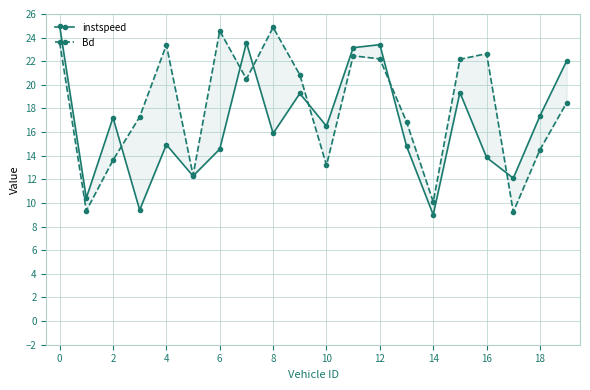

How many data points does each series have?

20